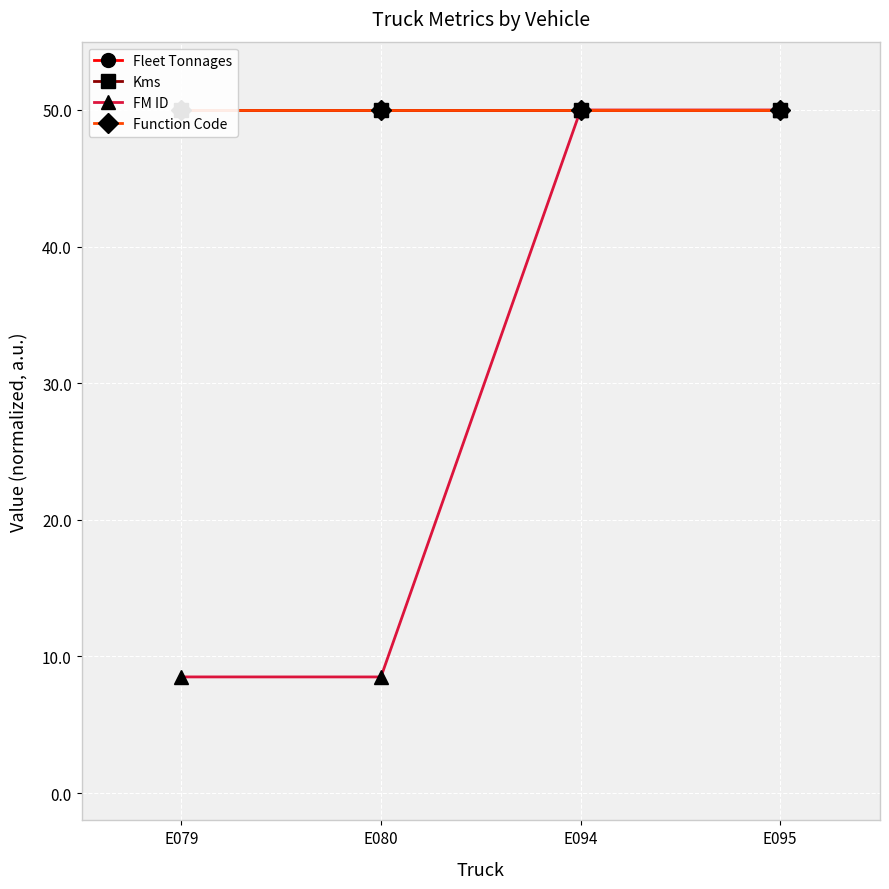

What is the total value across all series at E094?

200.0